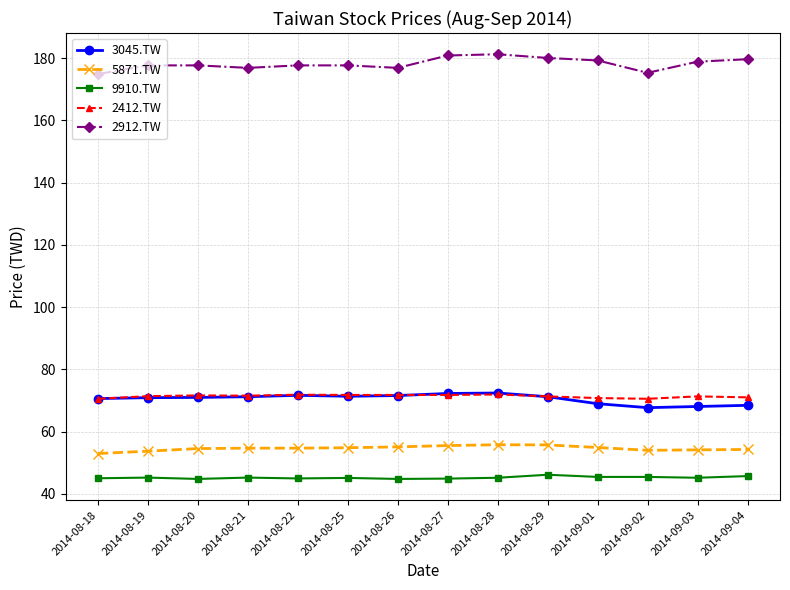

Which series has the largest total across all categories?

2912.TW